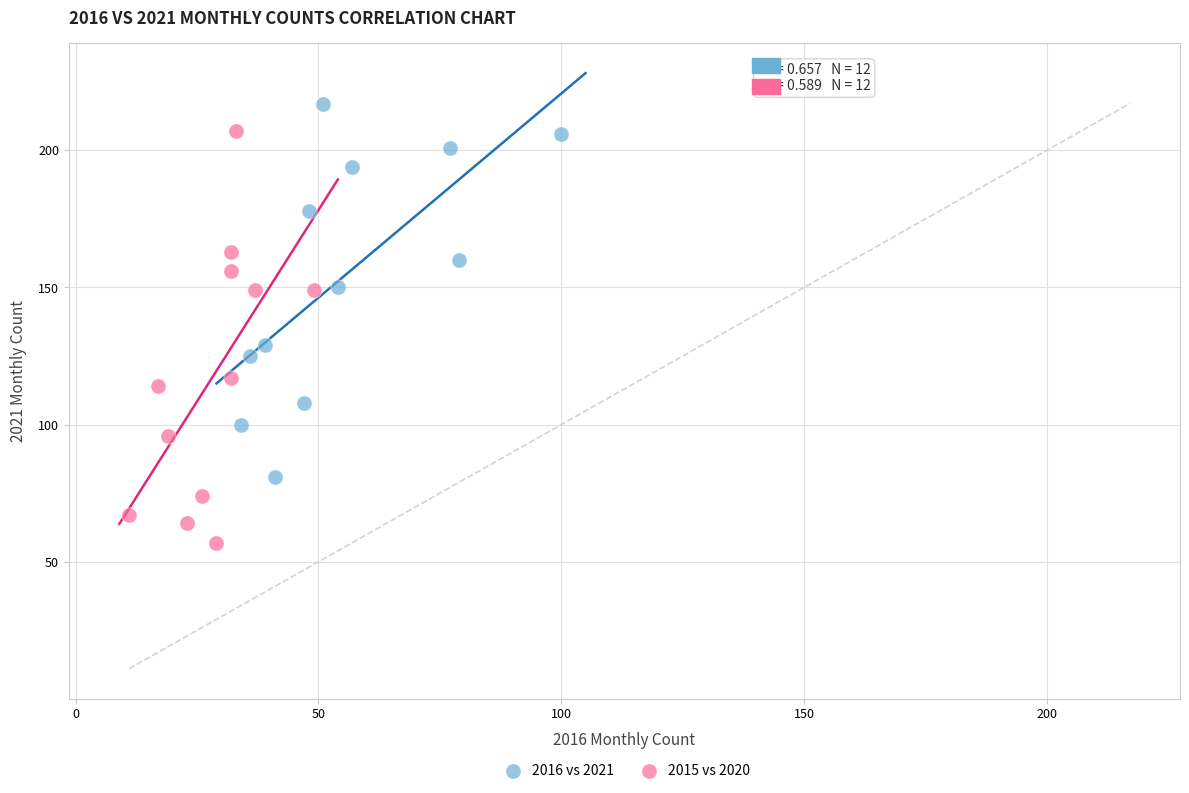

Which series contains the lowest Y value?

2015 vs 2020